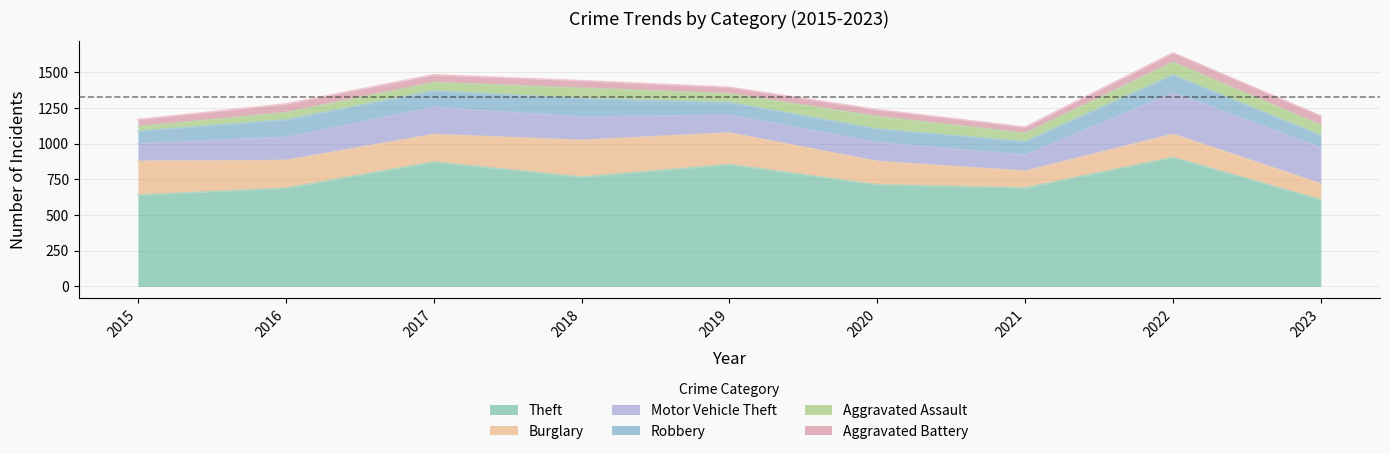

Is it true that Aggravated Assault equals 58 at 2021?

True